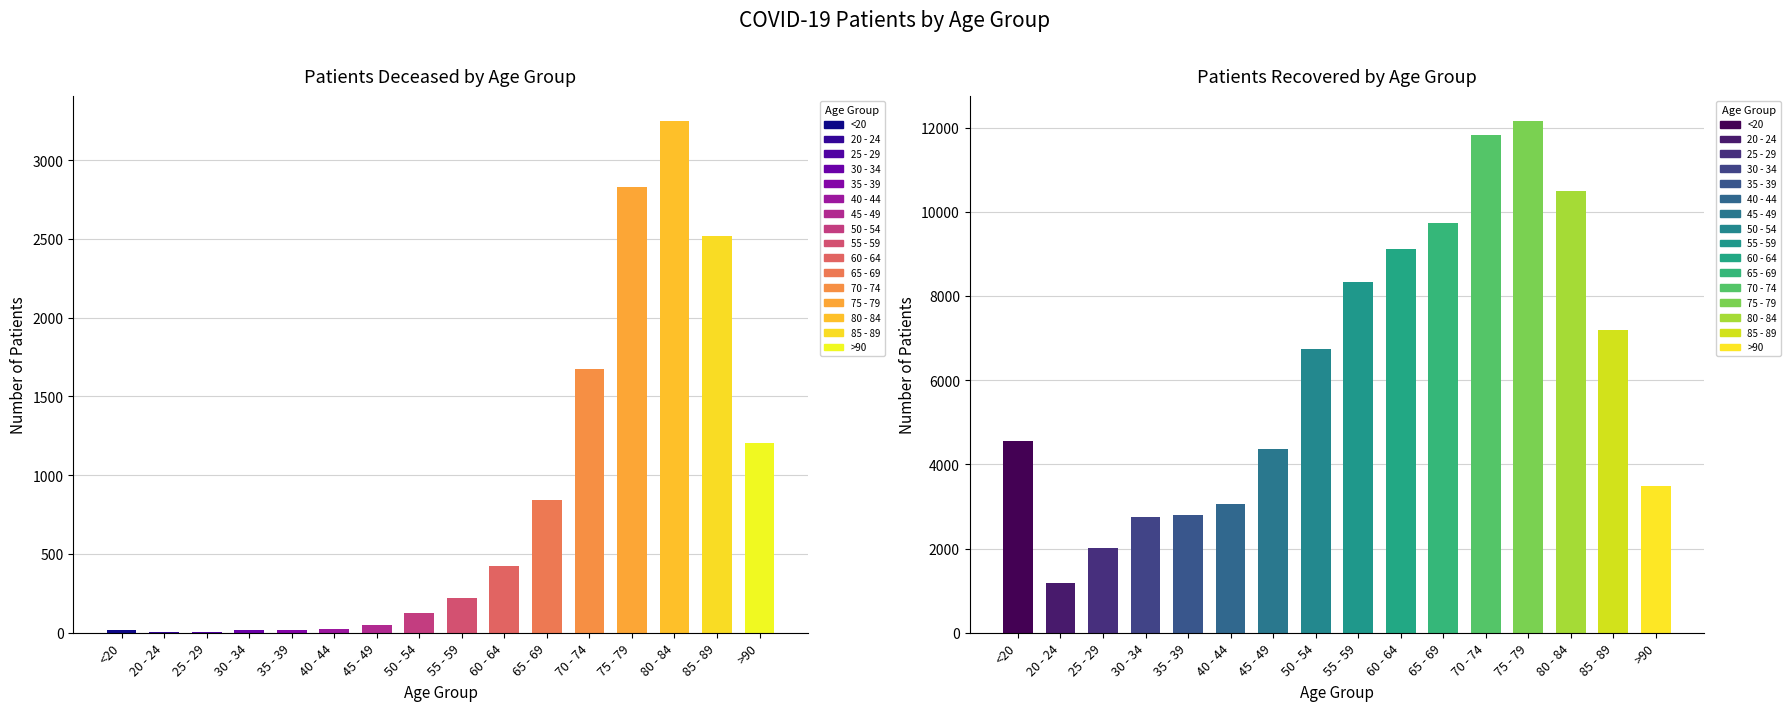

Reading right to left, extract all data points from this chart.

patients_deceased: >90=1206	85 - 89=2520	80 - 84=3245	75 - 79=2826	70 - 74=1671	65 - 69=840	60 - 64=424	55 - 59=221	50 - 54=125	45 - 49=47	40 - 44=24	35 - 39=18	30 - 34=16	25 - 29=3	20 - 24=4	<20=16
patients_recovered: >90=3483	85 - 89=7186	80 - 84=10500	75 - 79=12144	70 - 74=11812	65 - 69=9727	60 - 64=9112	55 - 59=8329	50 - 54=6738	45 - 49=4358	40 - 44=3056	35 - 39=2786	30 - 34=2738	25 - 29=2016	20 - 24=1187	<20=4561